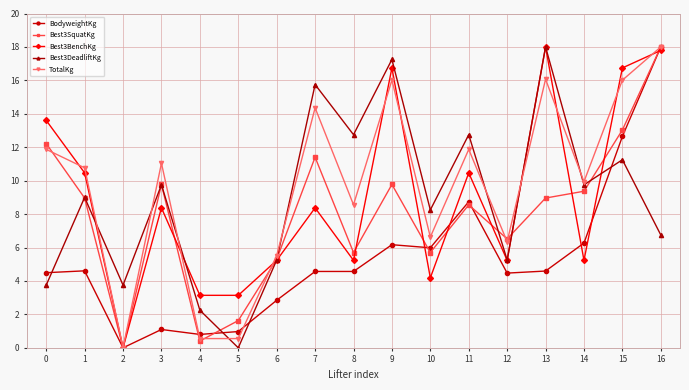

At which category does Best3BenchKg reach its first local peak?

3